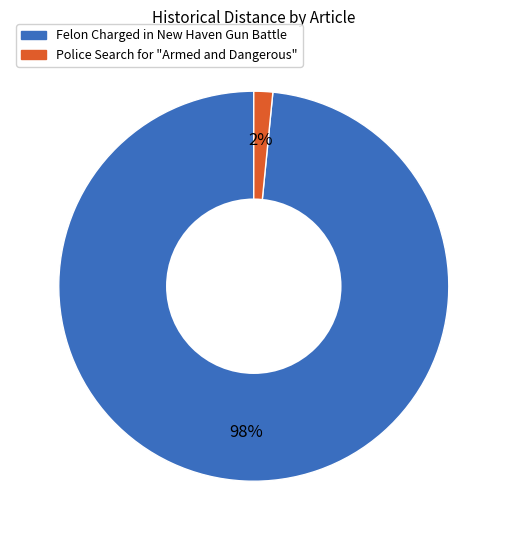

How many segments does this pie chart have?

2